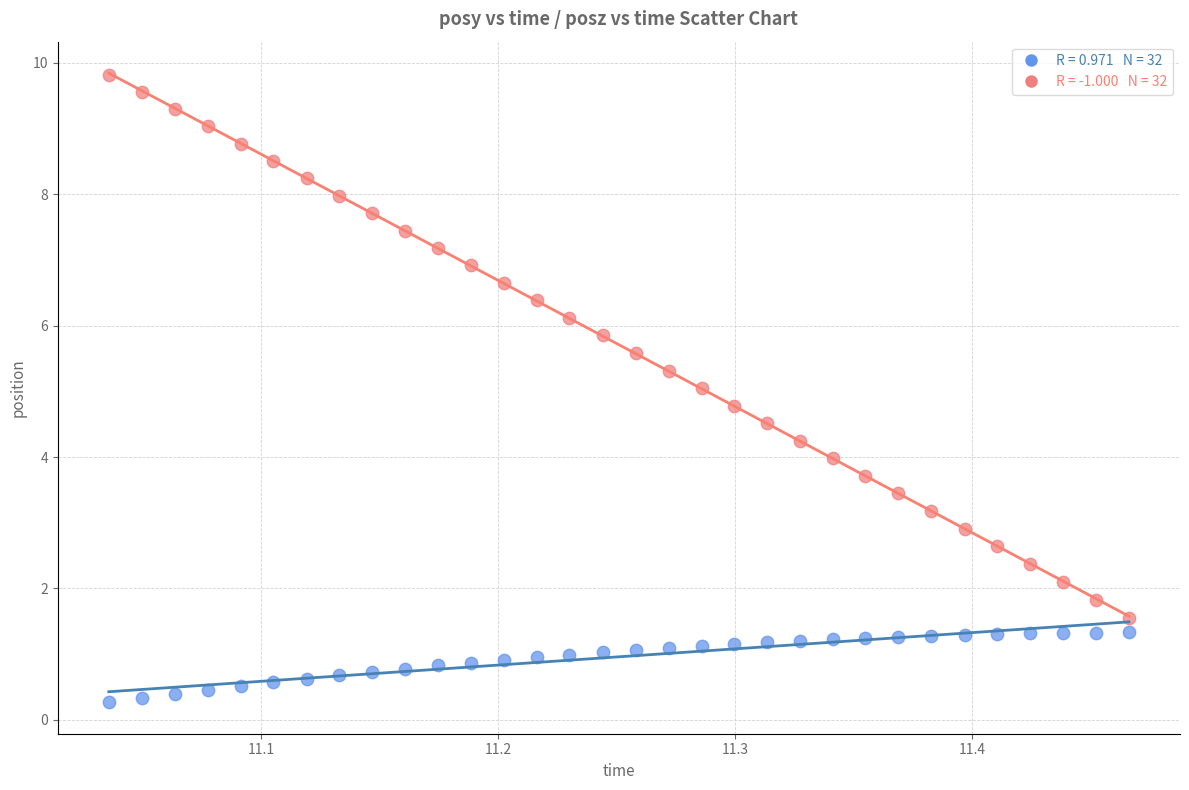

Across all data points, what is the range of Y values (max minus min)?

9.6